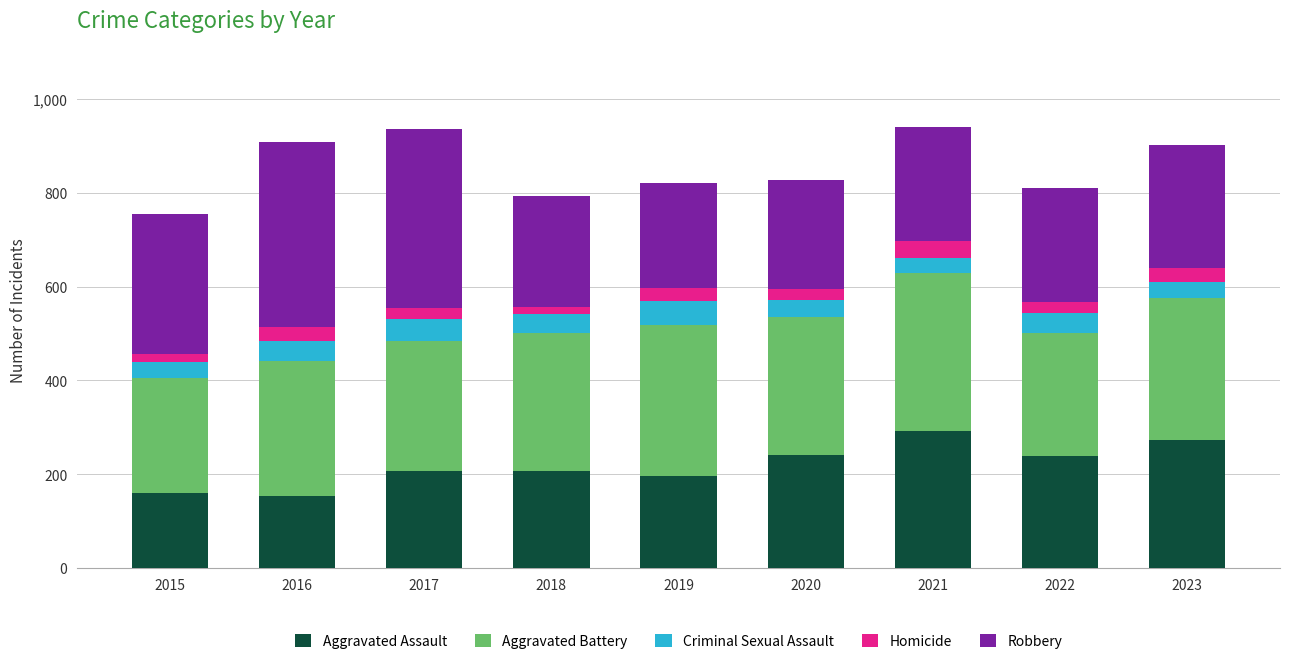

How many categories are shown in the chart?

9